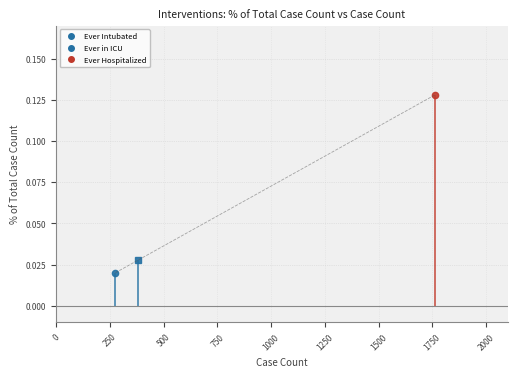

What is the change in value from 0 to 500?

+0.1